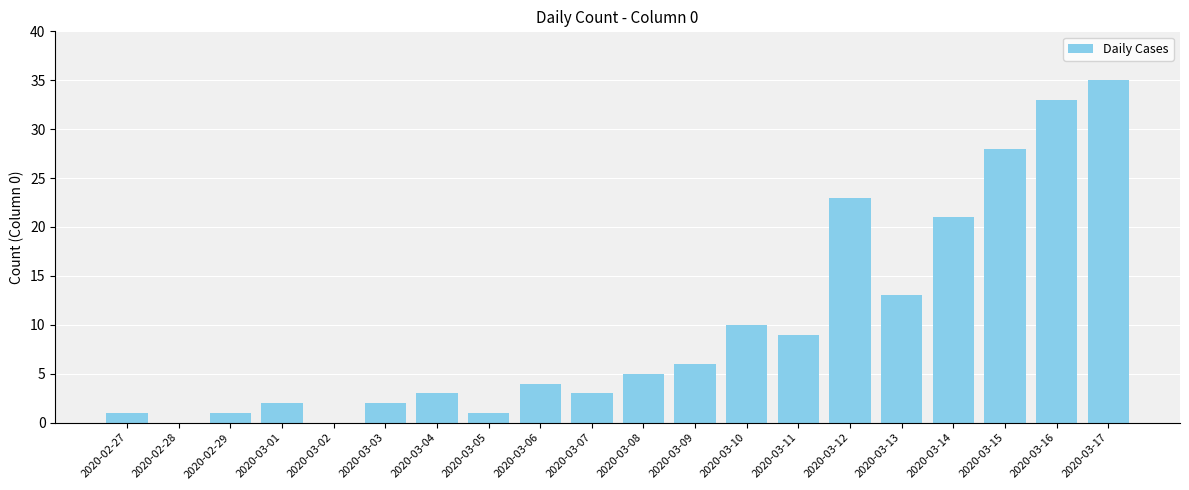

Between 2020-03-01 and 2020-03-07, which is larger?

2020-03-07